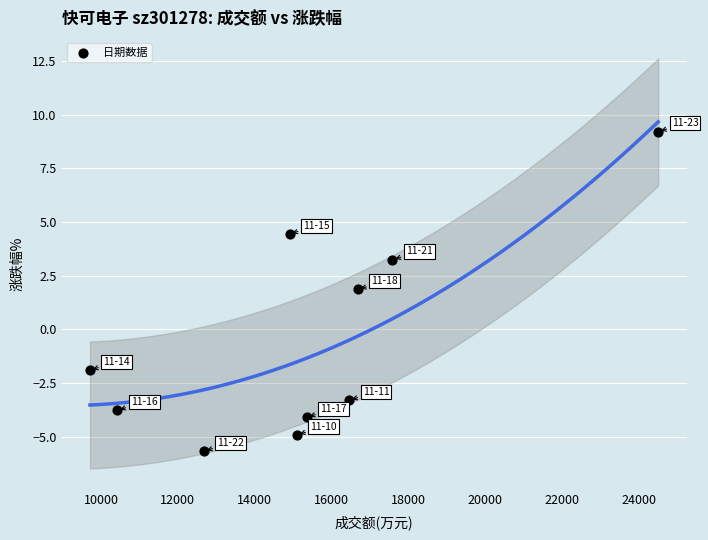

What is the range of Y values (max minus min)?

14.9